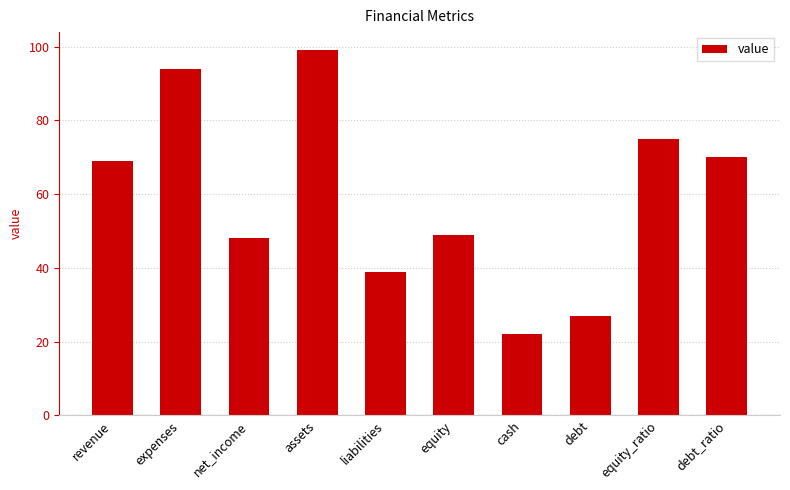

List the labels in order of value, smallest first.

cash, debt, liabilities, net_income, equity, revenue, debt_ratio, equity_ratio, expenses, assets